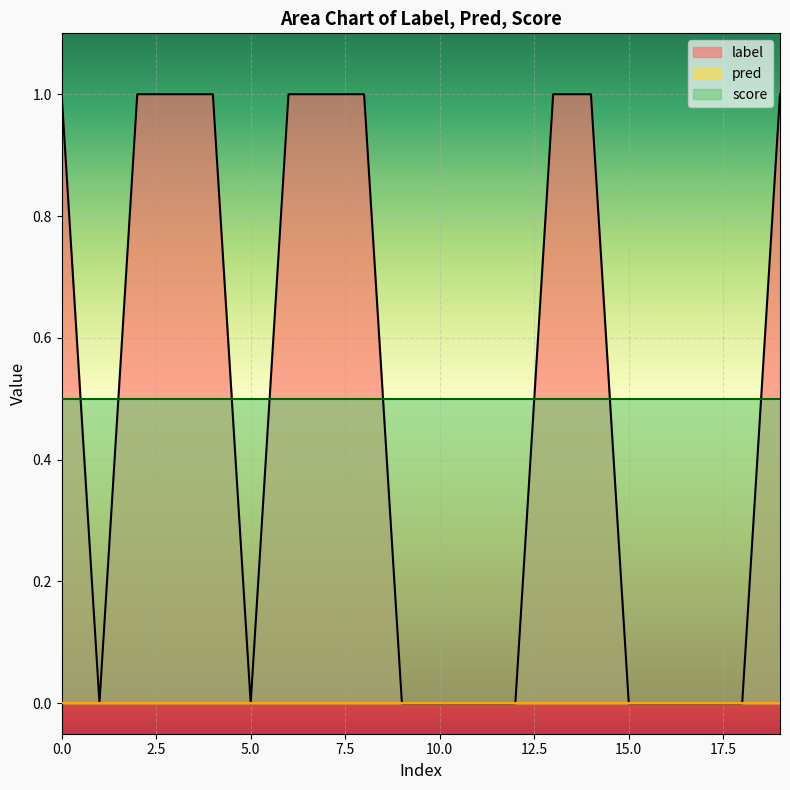

How many positive values does the label series have?

10